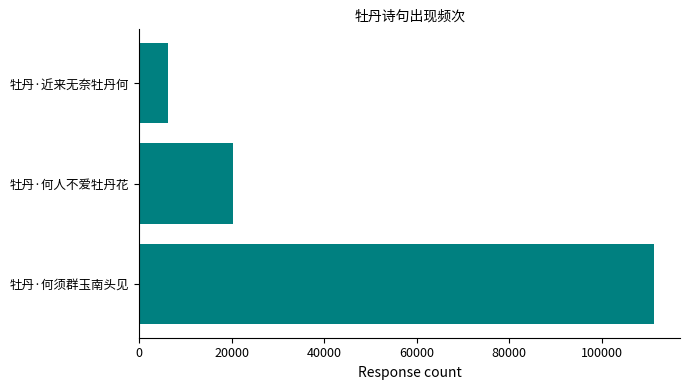

What is the sum of all values?

137755